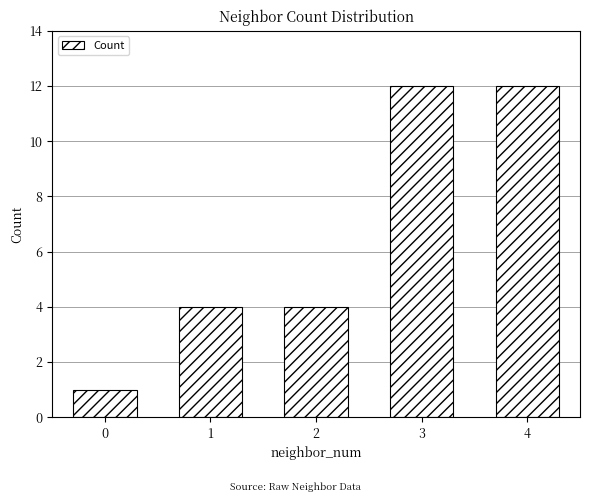

What is the value of the 2nd bar from the left?

4